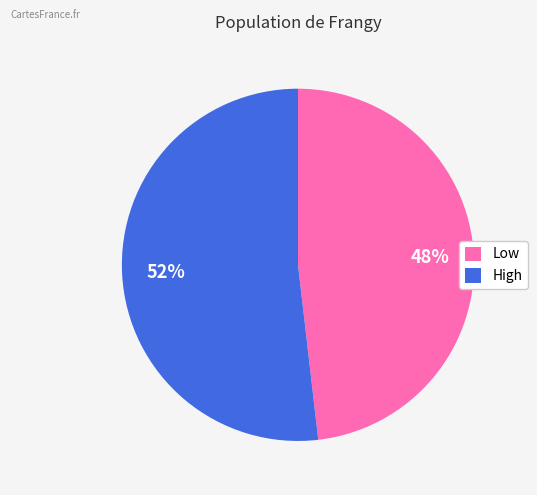

Does any single category account for the majority?

Yes